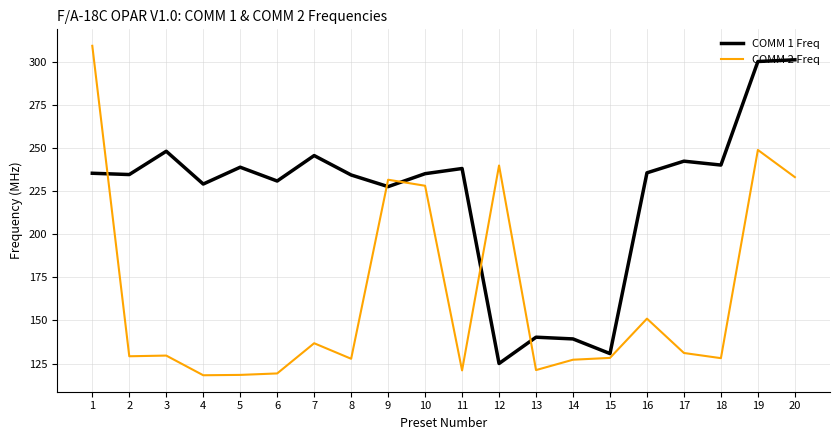

What is the sum of the COMM 1 Freq values at 15 and 14?

270.0